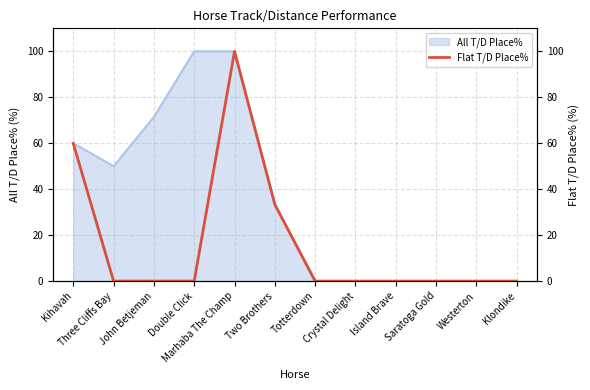

Which has a higher value, Marhaba The Champ or John Betjeman?

Marhaba The Champ